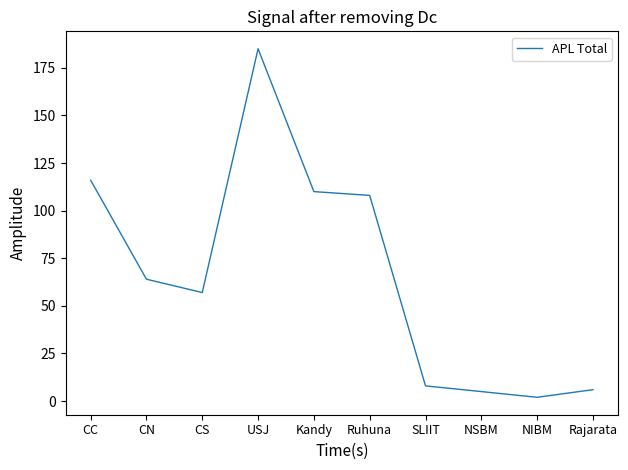

What is the difference between the values at SLIIT and USJ?

177